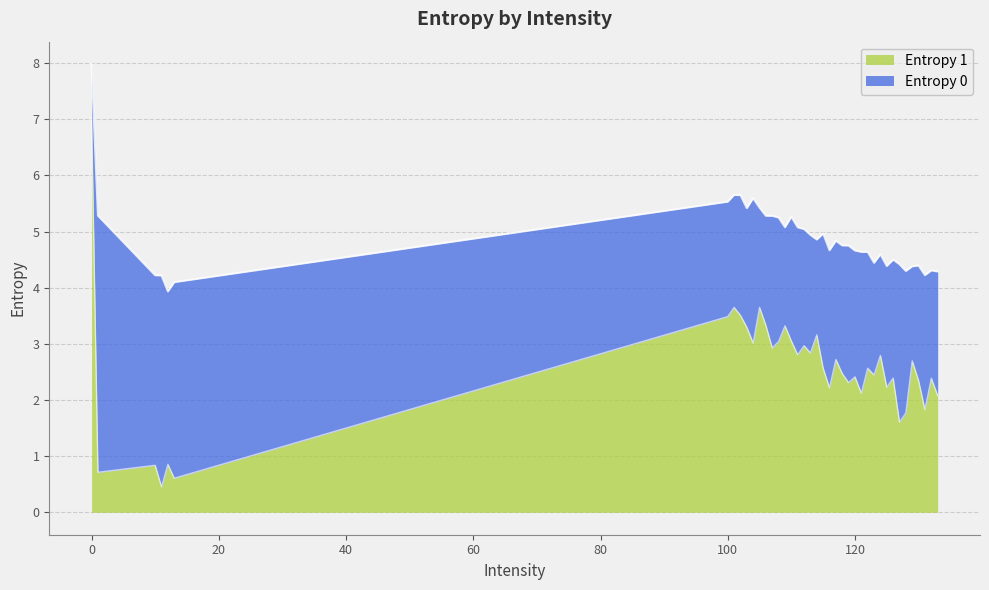

Which series has the widest spread of values?

Entropy 1